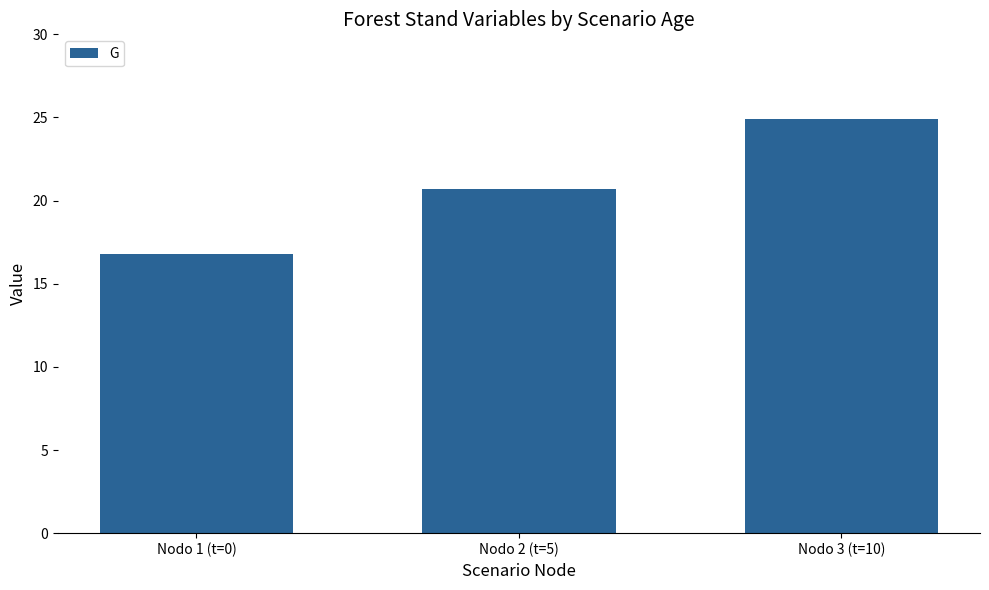

Is it true that the value at Nodo 1 (t=0) is 28.2?

False